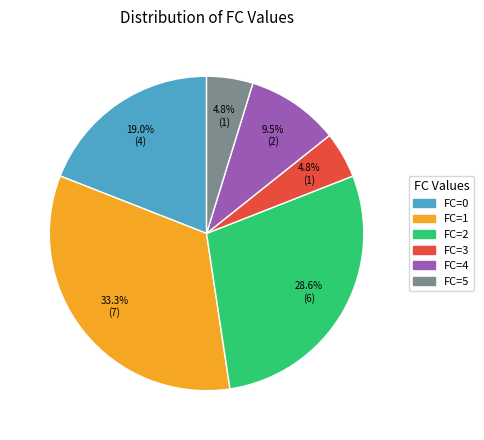

Is there any slice that represents more than half of the pie?

No